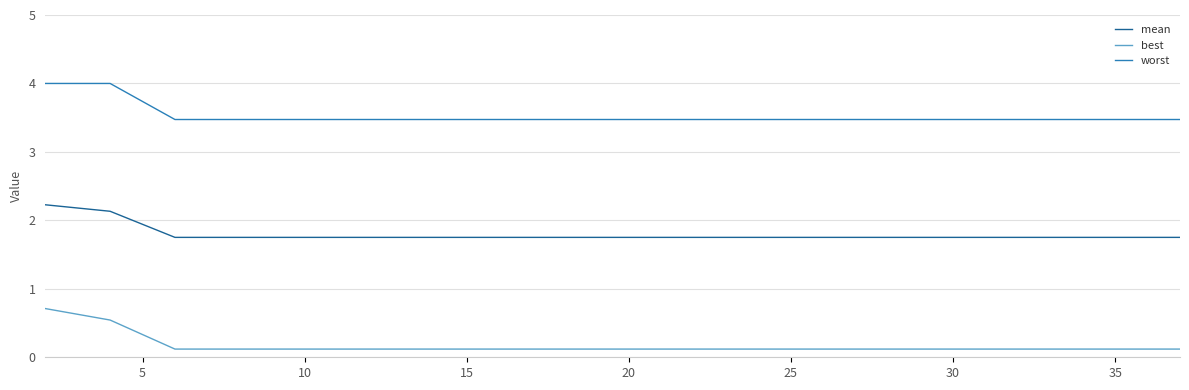

Does the chart display data point markers on the line(s)?

No